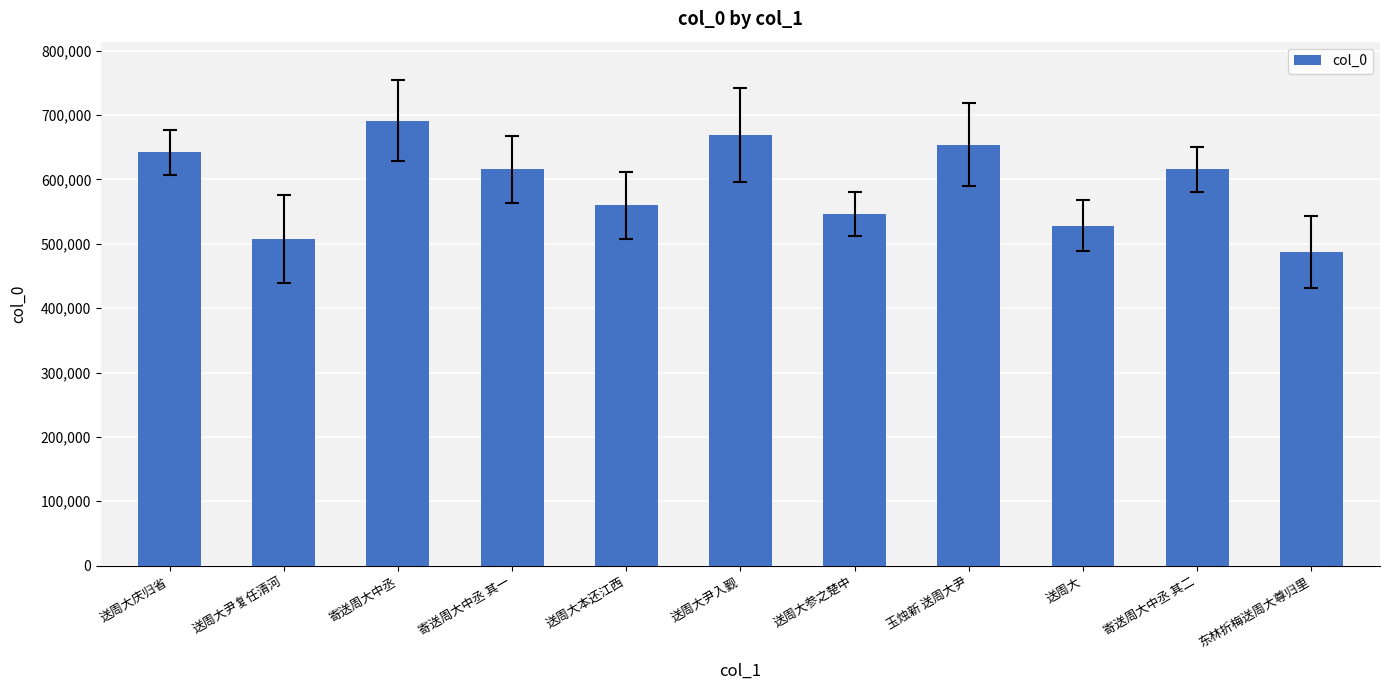

Is it true that the value at 送周大庆归省 is 951047?

False